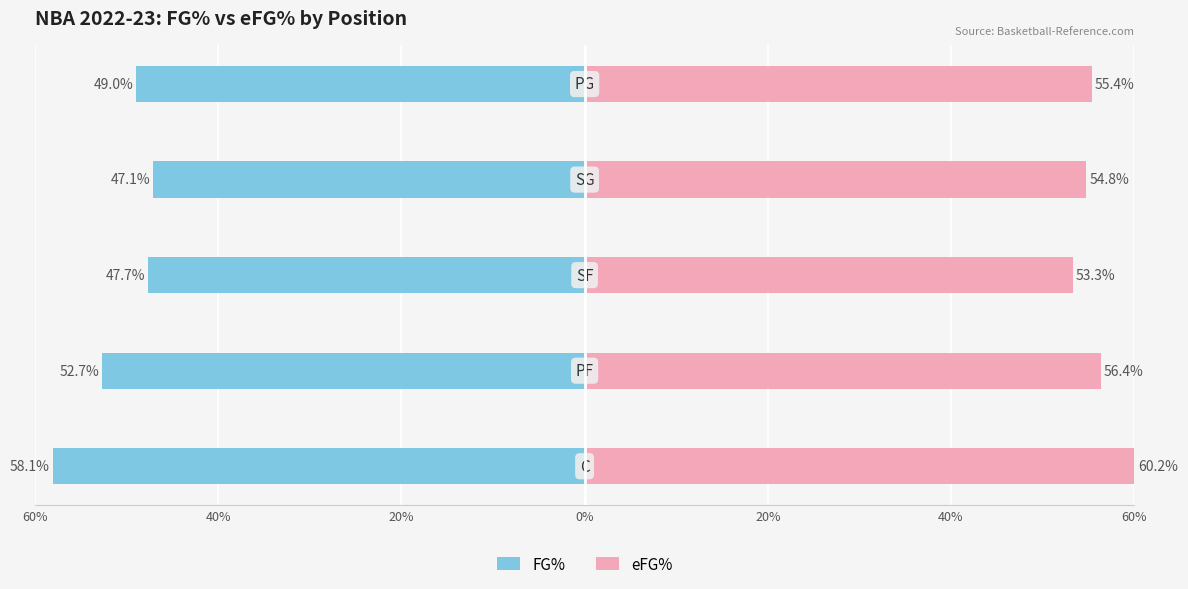

The value of eFG% at 0% is 54.8. True or false?

True